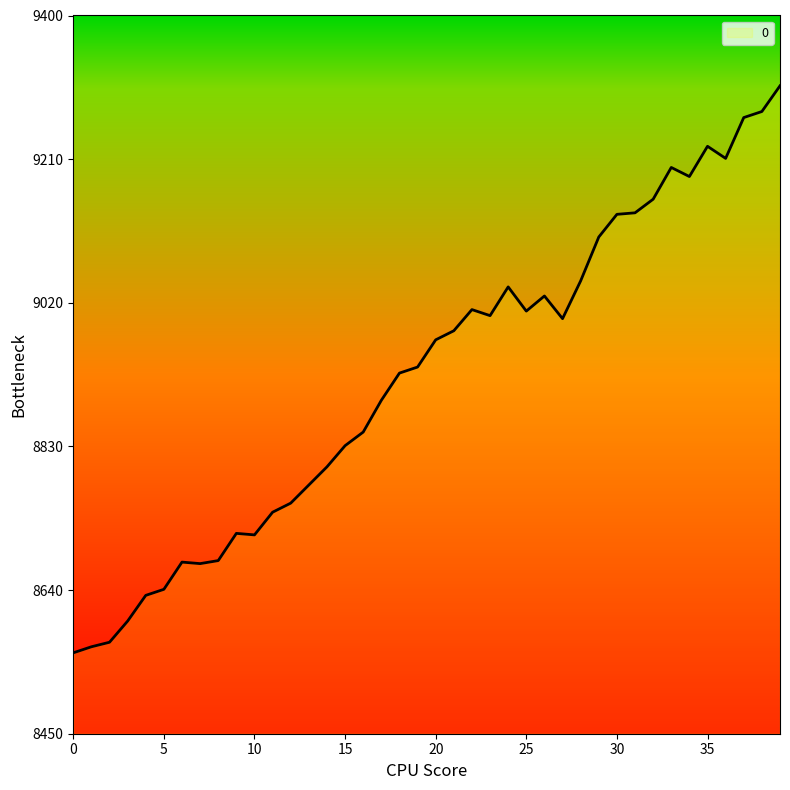

What is the smallest value displayed?

8557